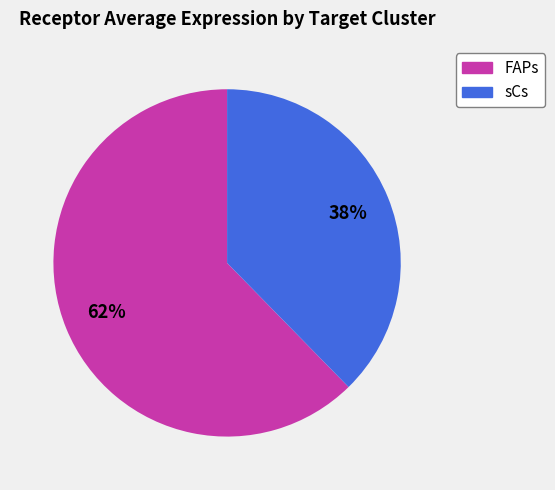

Does any single category account for the majority?

Yes